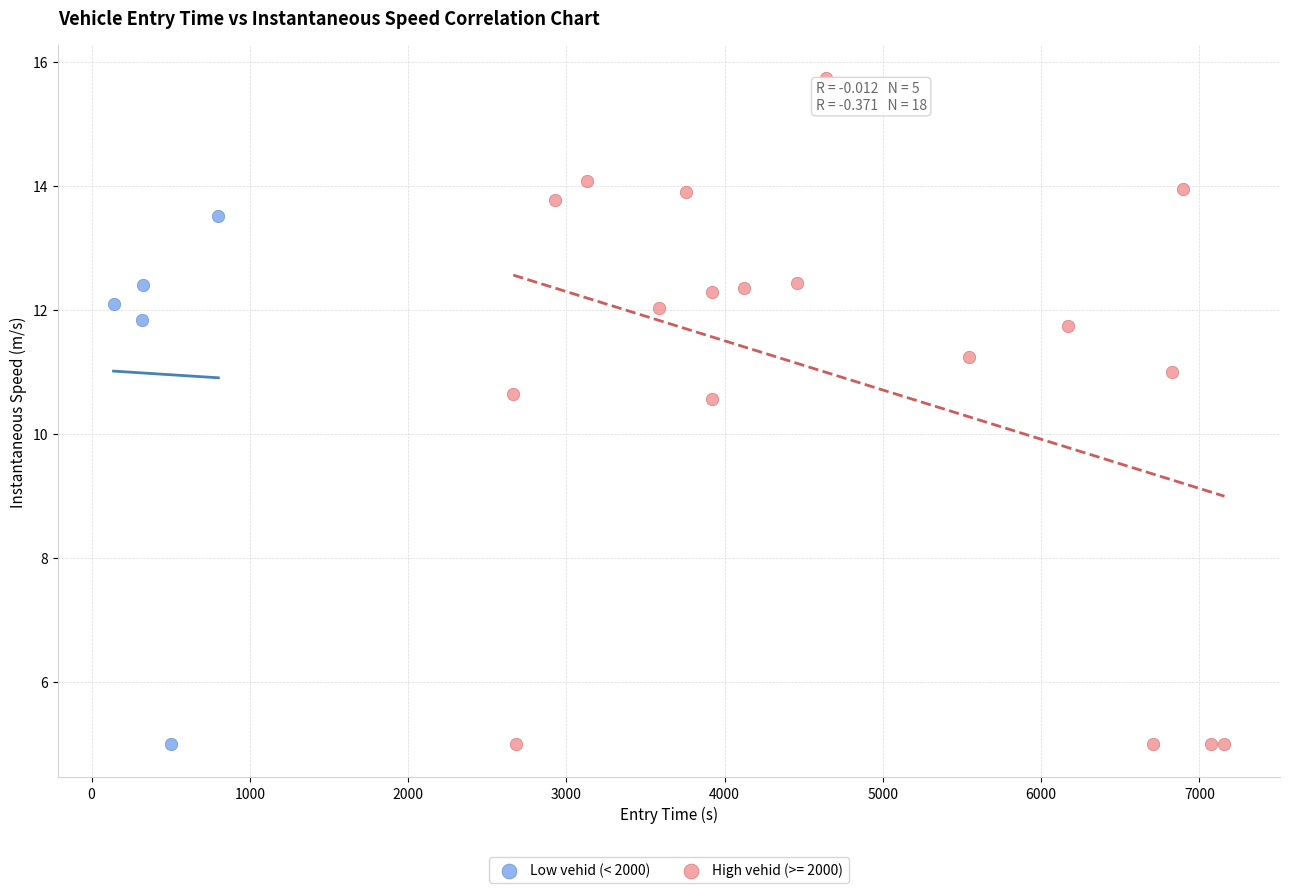

Which series has the widest spread of Y values?

High vehid (>= 2000)